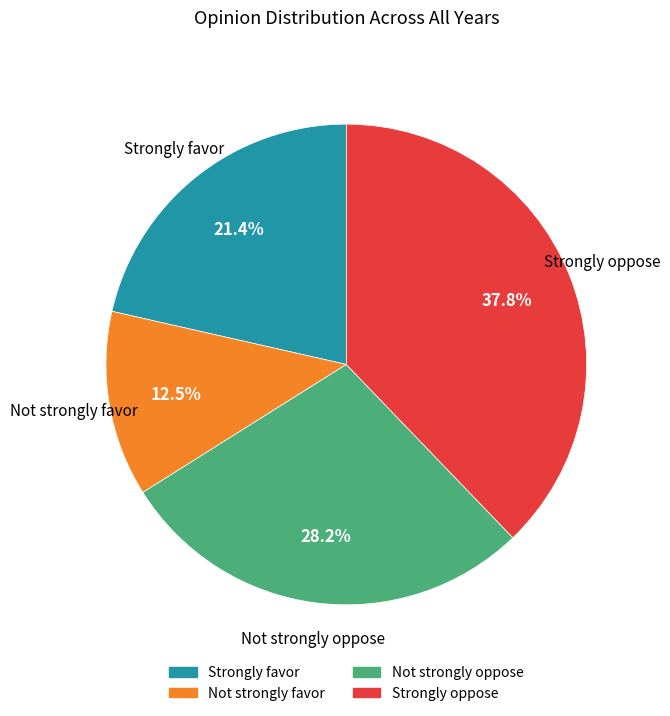

To the nearest percent, what is the average slice percentage?

25%